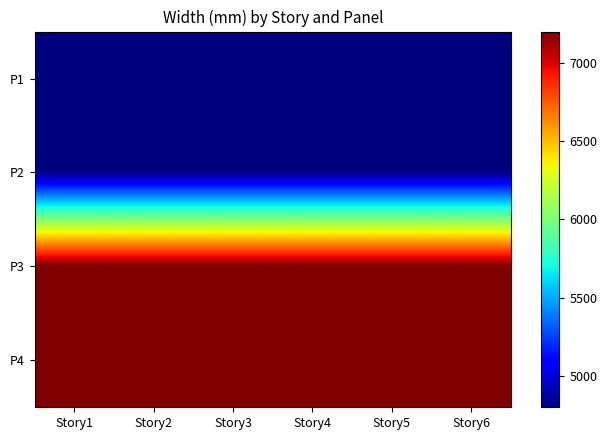

Reading left to right, what are all the values shown in this chart?

P1: Story1=4800	Story2=4800	Story3=4800	Story4=4800	Story5=4800	Story6=4800
P2: Story1=4800	Story2=4800	Story3=4800	Story4=4800	Story5=4800	Story6=4800
P3: Story1=7200	Story2=7200	Story3=7200	Story4=7200	Story5=7200	Story6=7200
P4: Story1=7200	Story2=7200	Story3=7200	Story4=7200	Story5=7200	Story6=7200